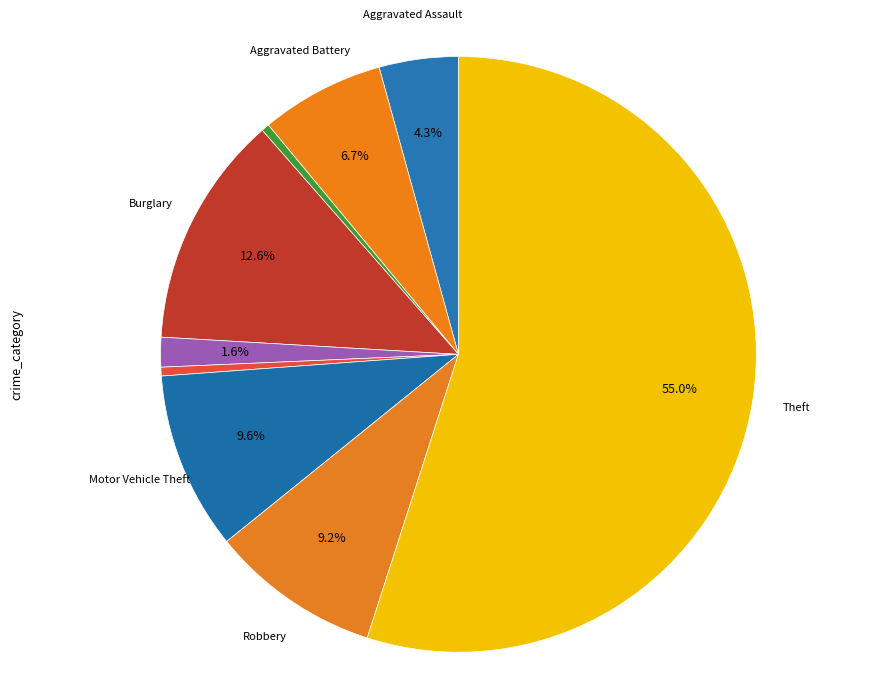

Count the number of slices in the pie.

9